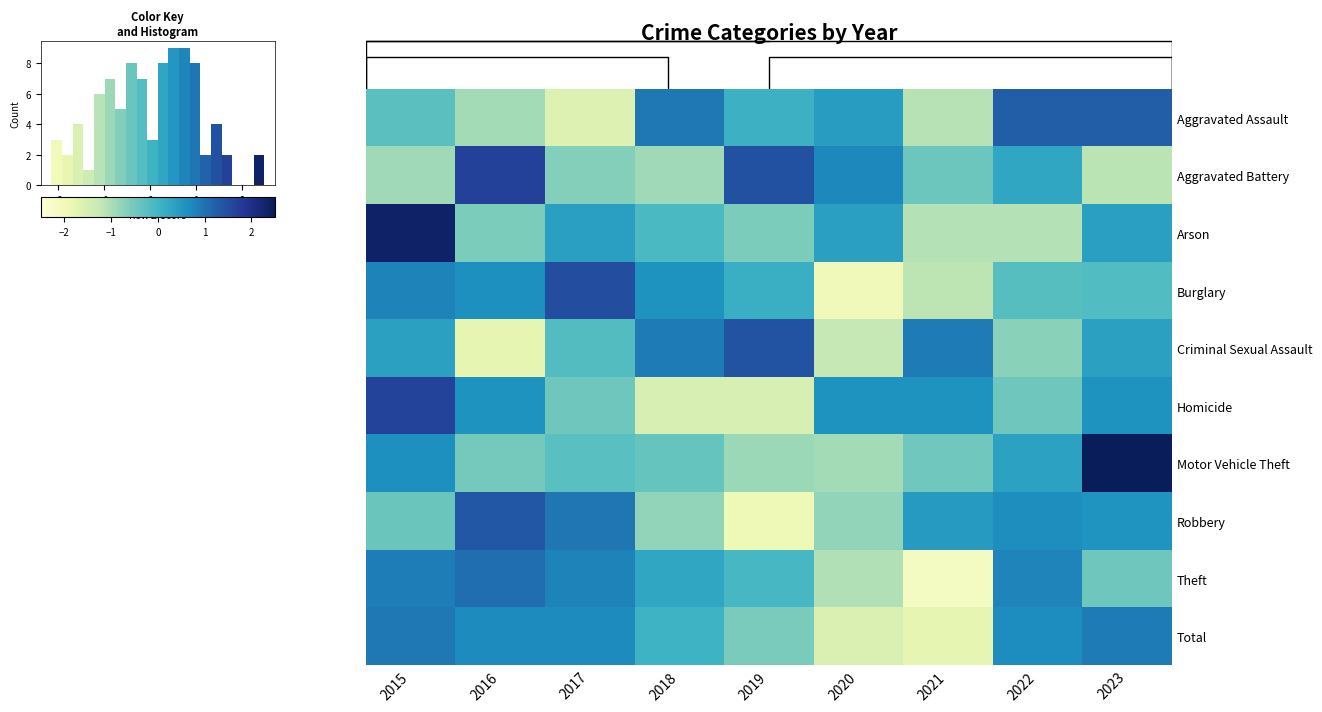

At which label does Theft first exceed 0?

2015